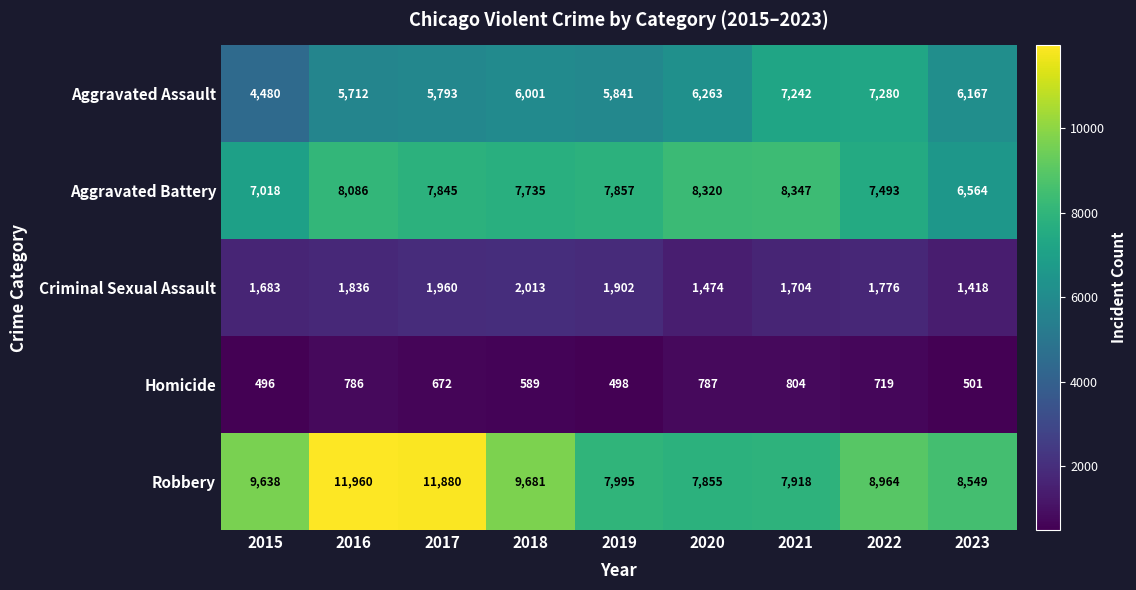

Which category has the highest value in the Criminal Sexual Assault series?

2018